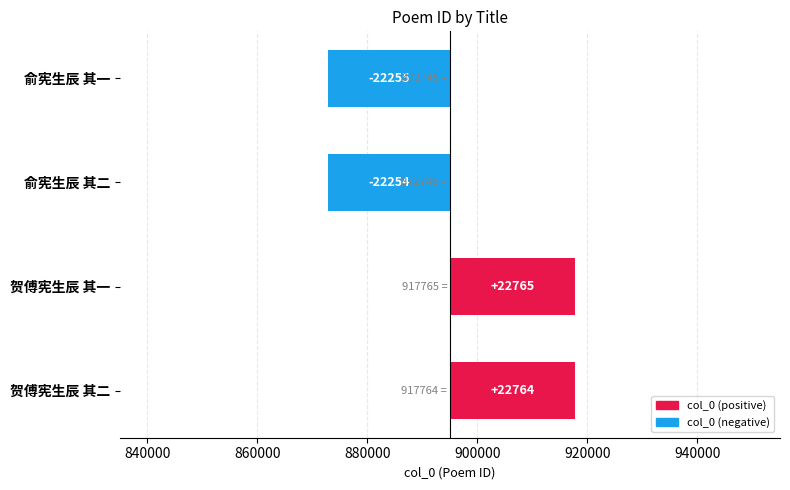

Does the chart contain any negative values?

Yes